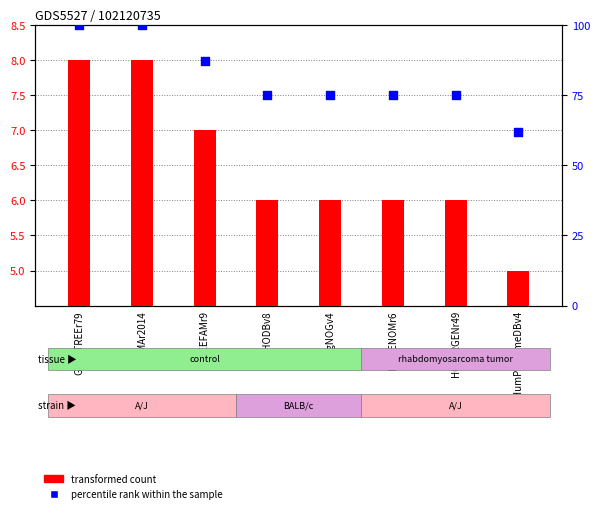

At how many categories does at least one series exceed 95?

2